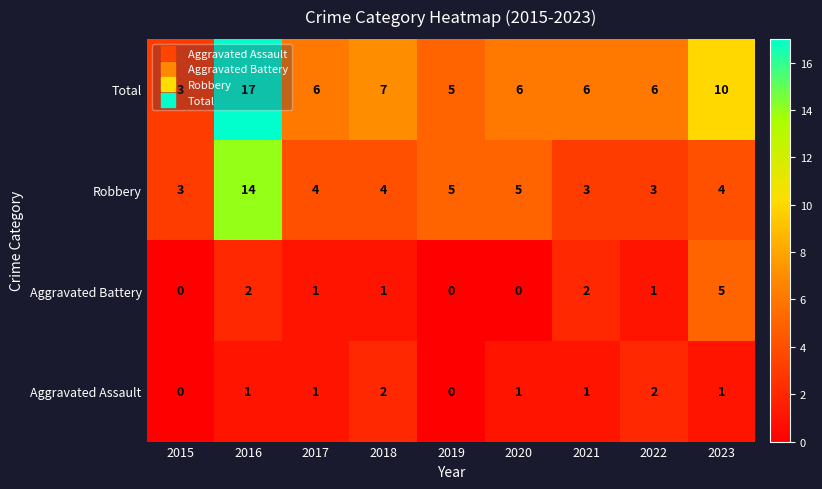

How many Aggravated Assault values are between 1 and 2?

7